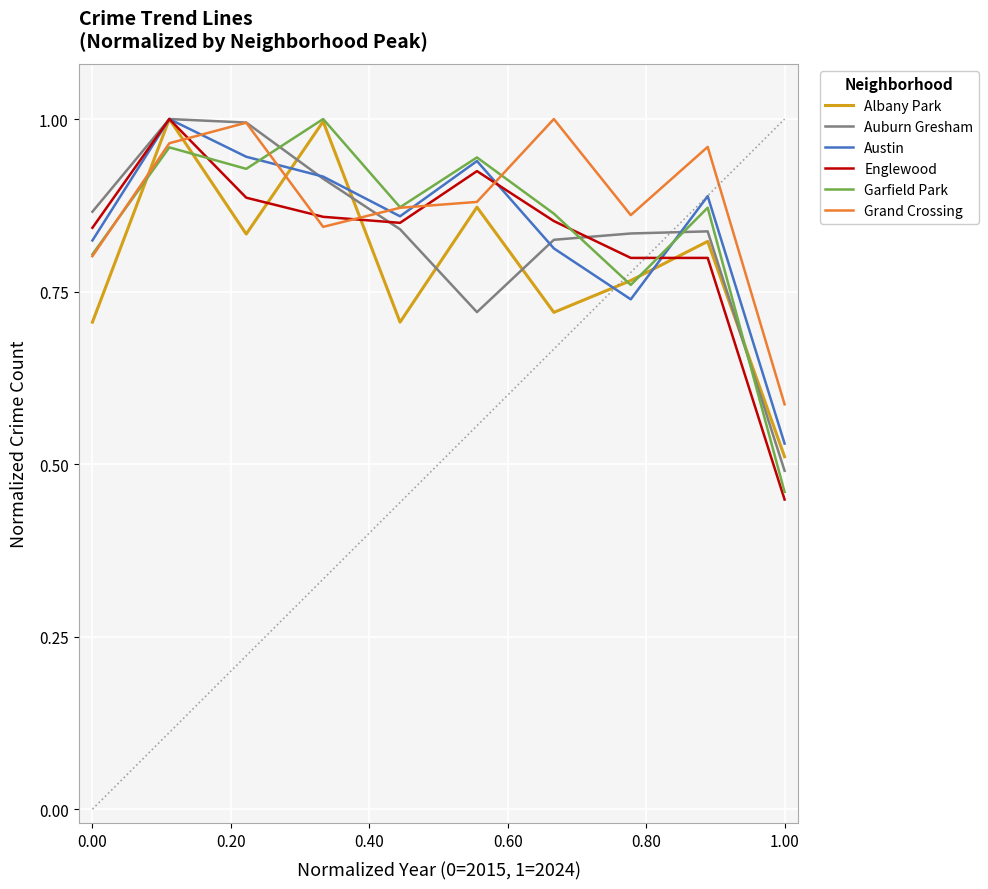

What is the minimum value shown in the chart?

0.4